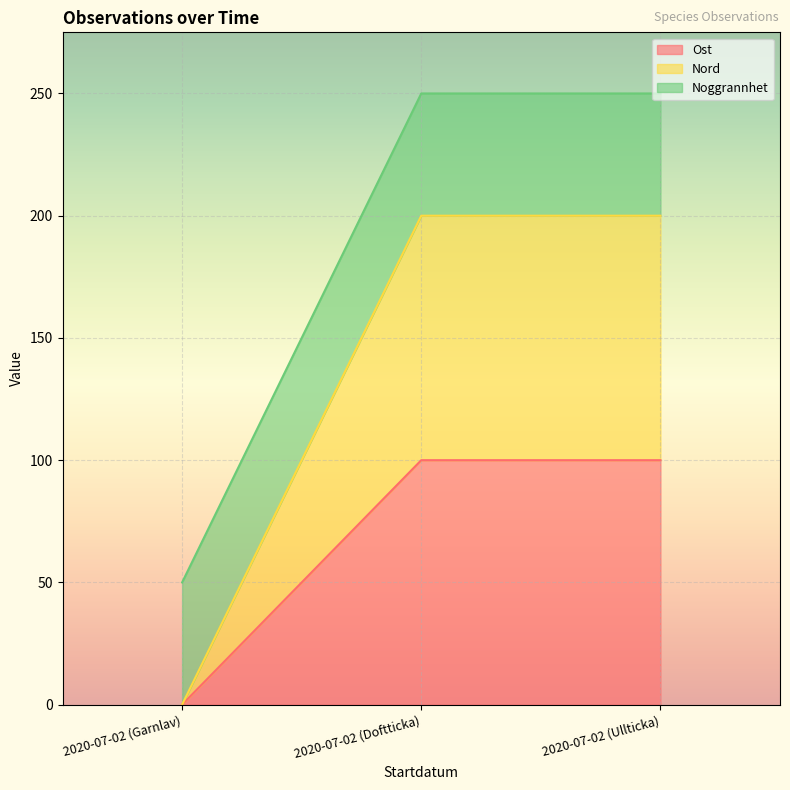

Count the Ost values in the range 0 to 100.

3